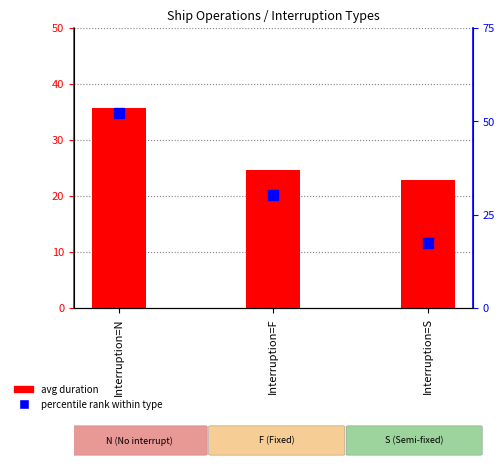

Which series has the widest spread of Y values?

percentile rank within type